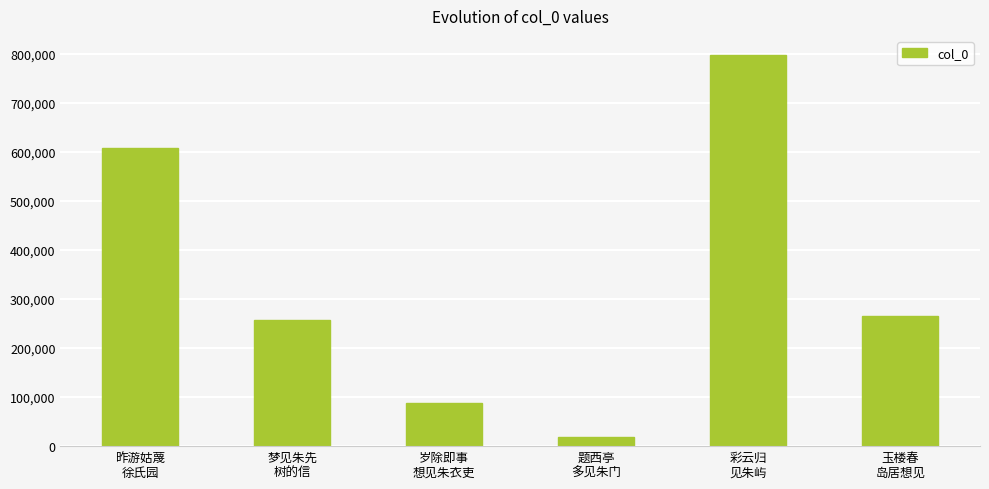

What value does the data have at 题西亭
多见朱门, to the nearest 10?

19050